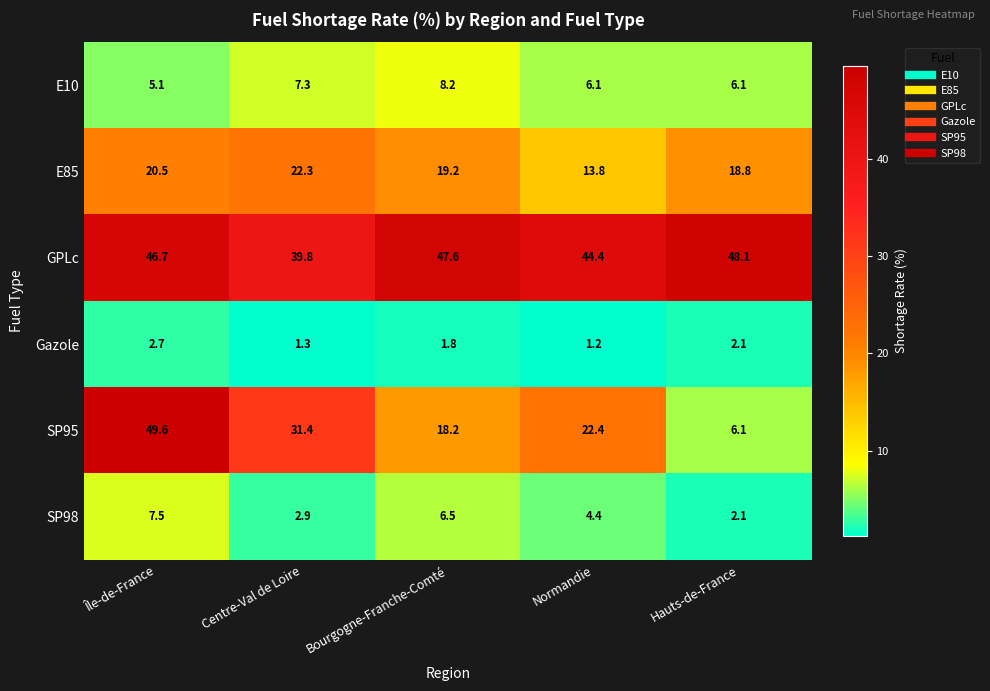

At Normandie, list the series in order from largest to smallest.

GPLc, SP95, E85, E10, SP98, Gazole